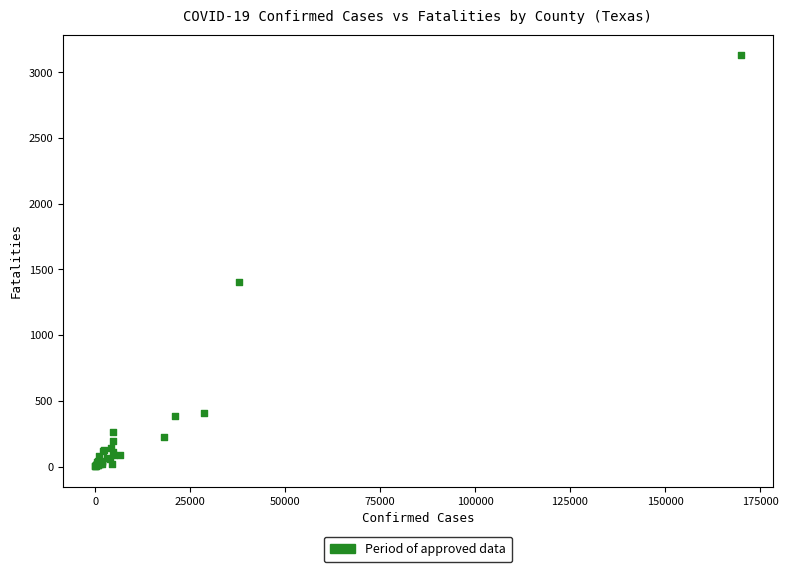

What Y value in the scatter plot is closest to 1566?

1408